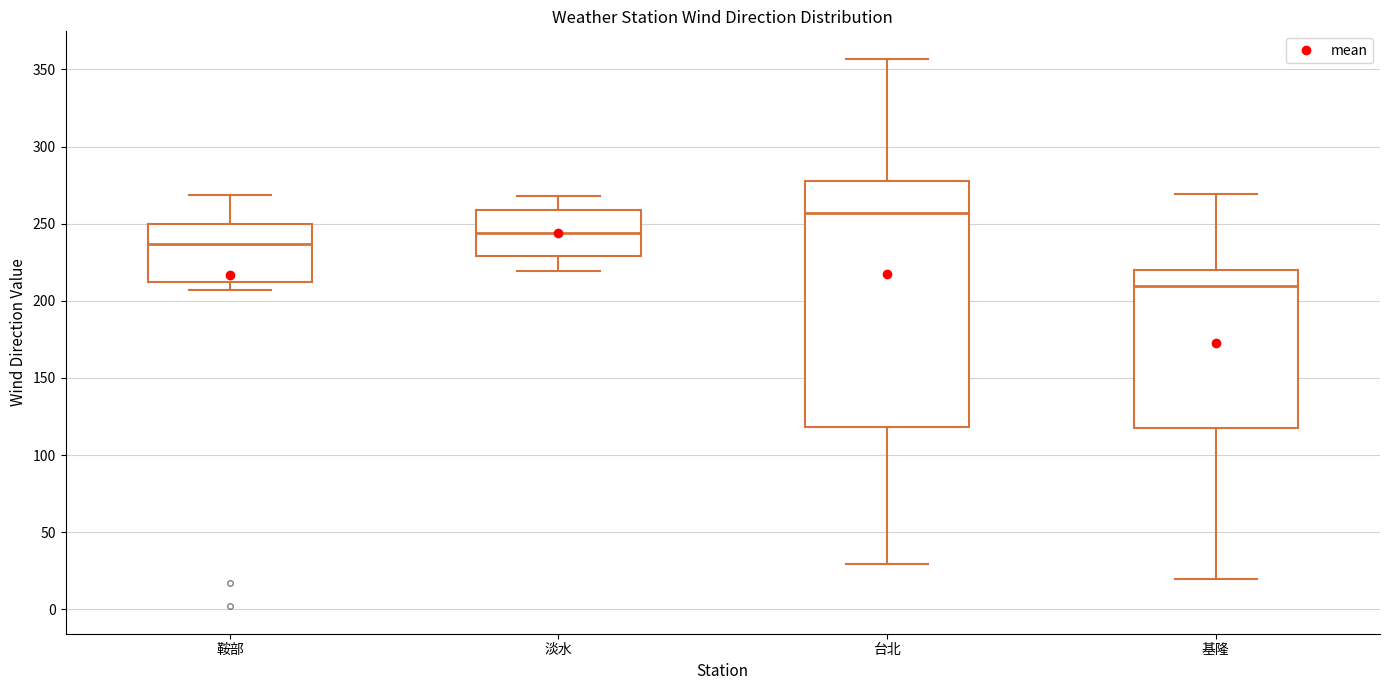

Where does the median line of the box for 基隆 sit on the y-axis? The values are not printed on the chart, so give them approximately, as read against the axis.

210